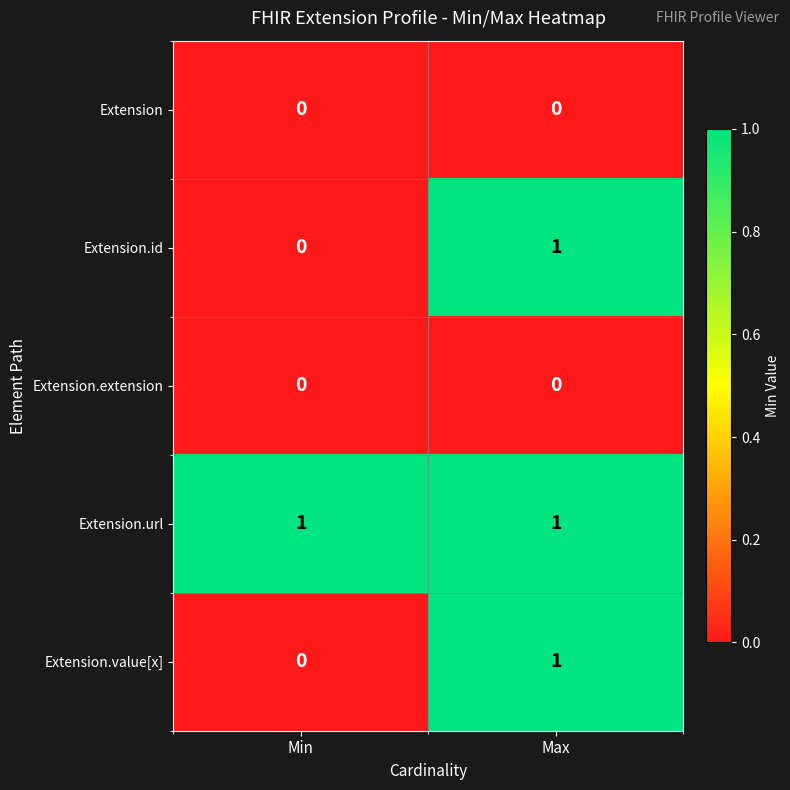

Reading right to left, extract all data points from this chart.

Extension: Max=0	Min=0
Extension.id: Max=1	Min=0
Extension.extension: Max=0	Min=0
Extension.url: Max=1	Min=1
Extension.value[x]: Max=1	Min=0